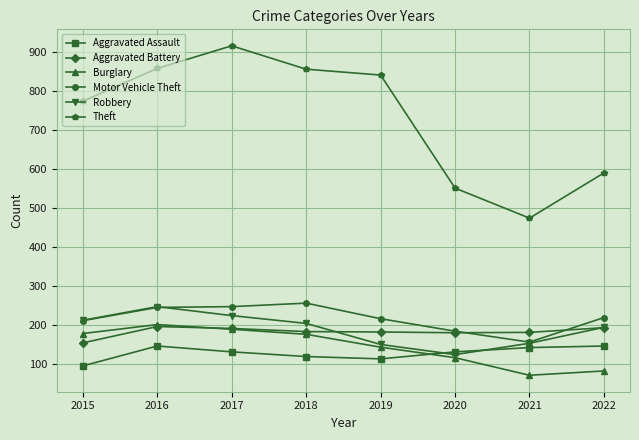

What is the value of the Aggravated Battery point at the 1st from the left?

154